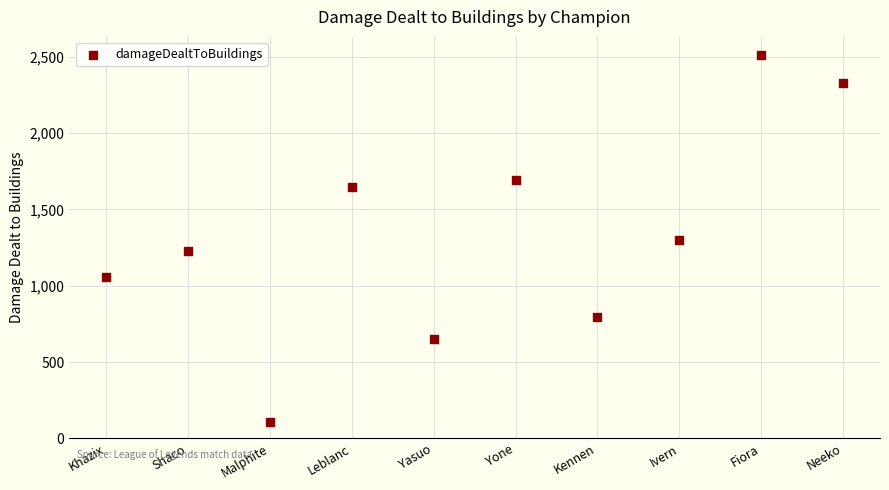

What is the average Y value?

1333